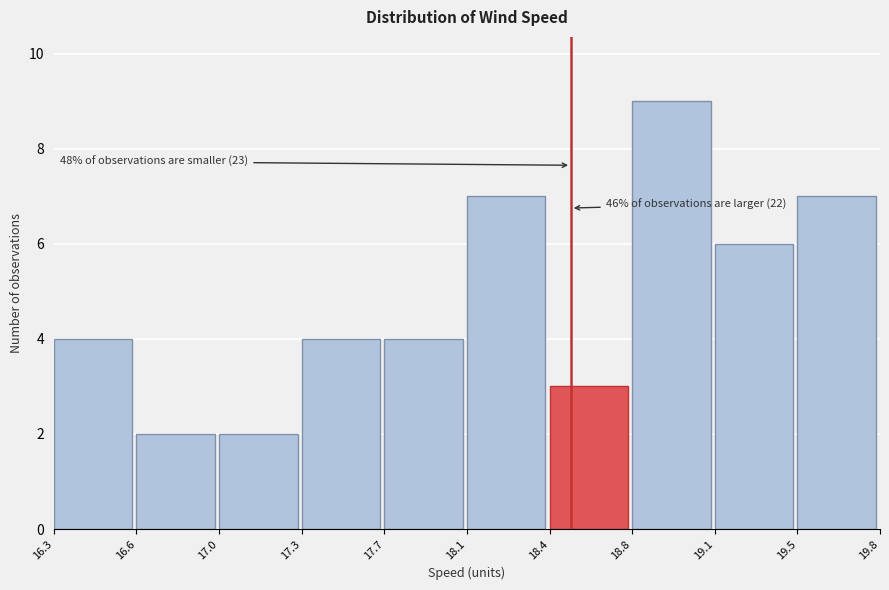

Reading left to right, extract all data points from this chart.

4	2	2	4	4	7	3	9	6	7